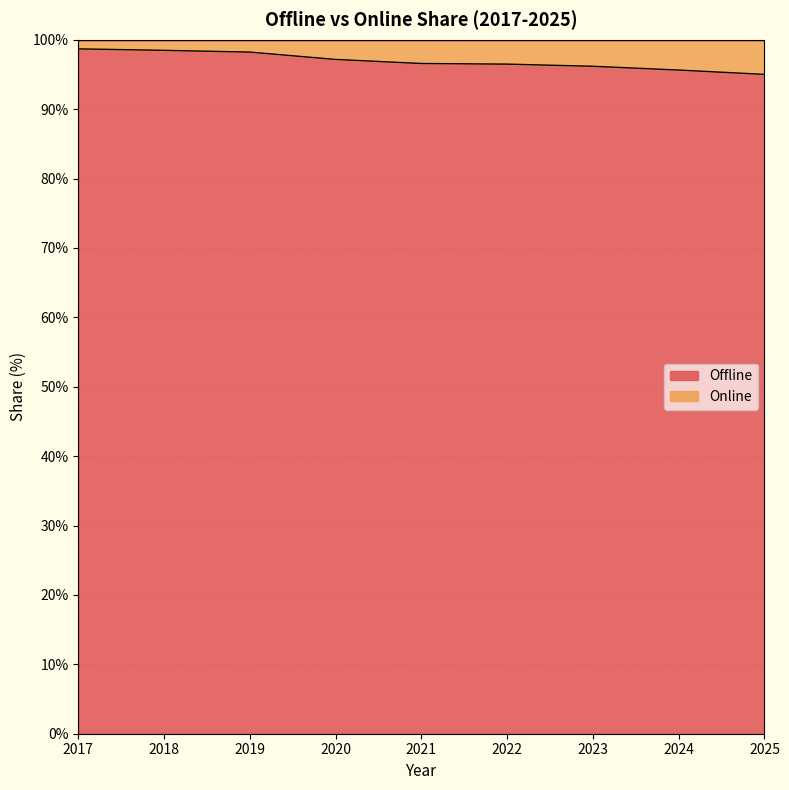

Which category has the lowest value across all series?

2025